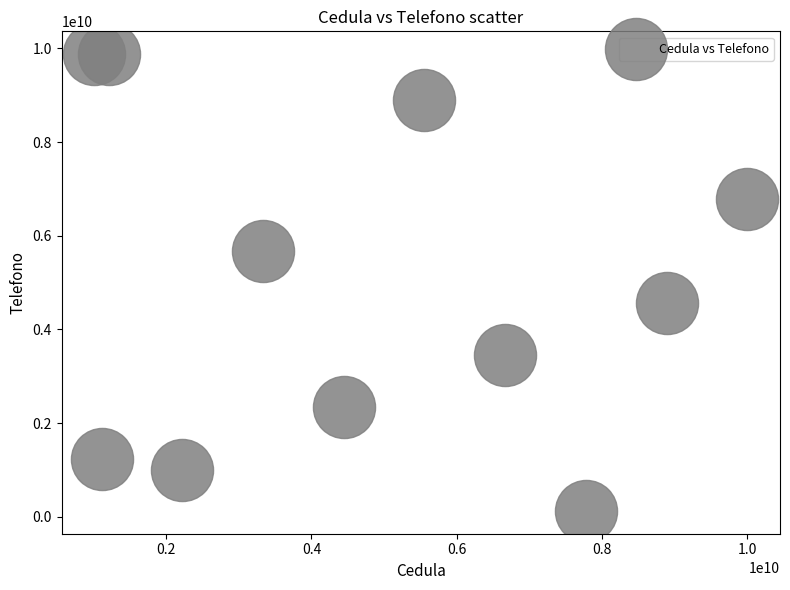

What is the range of Y values (max minus min)?

9754999421